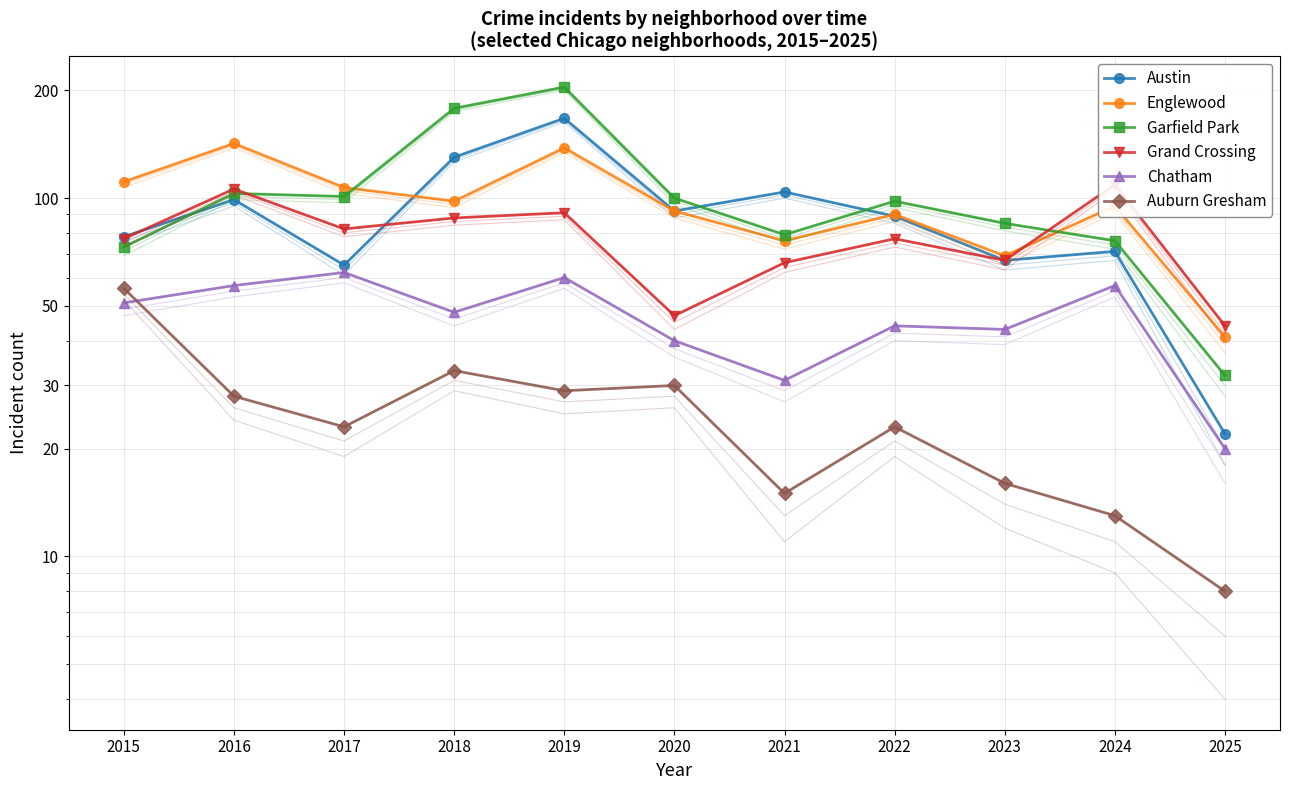

List the series in order of their peak value, lowest first.

Auburn Gresham, Chatham, Grand Crossing, Englewood, Austin, Garfield Park